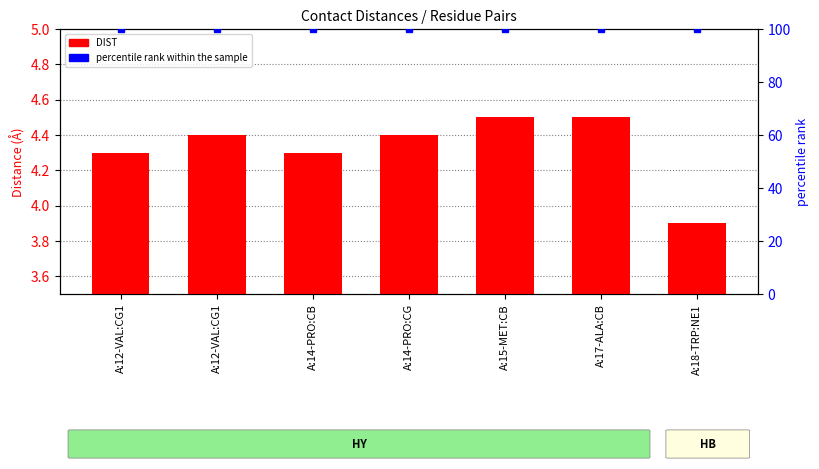

What is the minimum value for percentile rank within the sample?

100.0